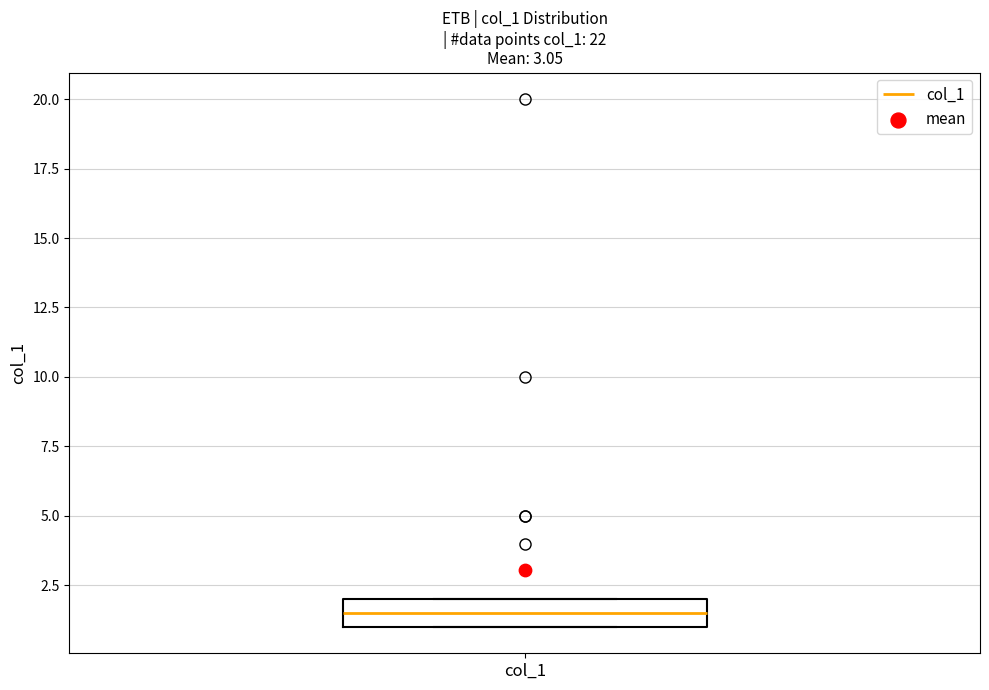

Read this box plot against the y-axis: the position of the median line, the range covered by the box, and the ends of both whiskers. The values are not printed on the chart, so give them approximately, as read against the axis.

median 1.5, box 1.0 to 2.0, whiskers 1.0 to 2.0